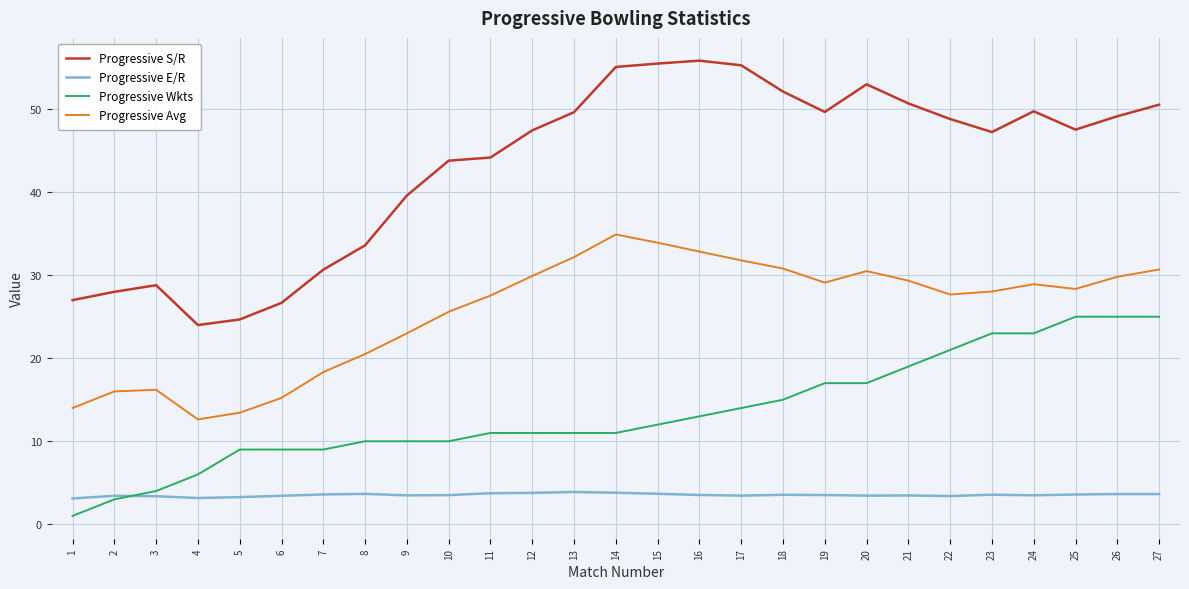

What is the highest value of the Progressive S/R series?

55.9